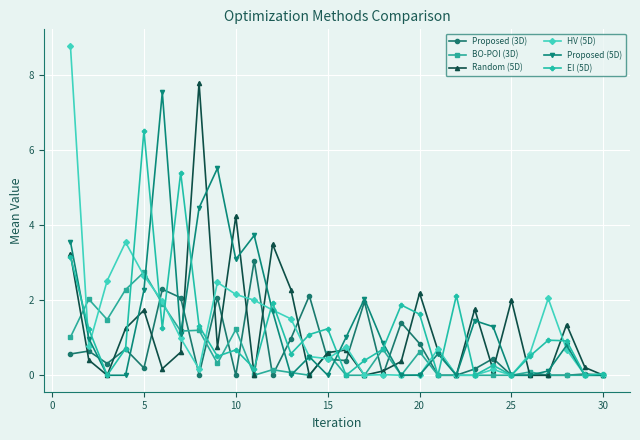

Which series has the largest range (max minus min)?

HV (5D)